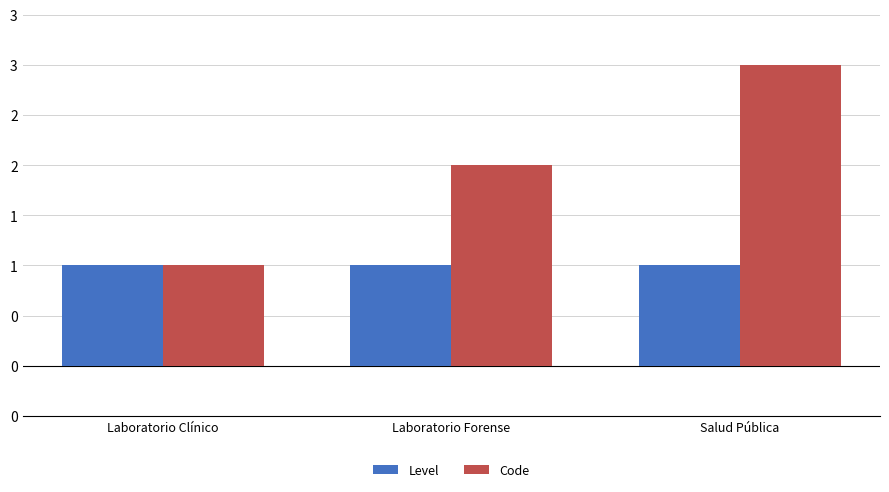

What are all the series names shown in the legend?

Level, Code